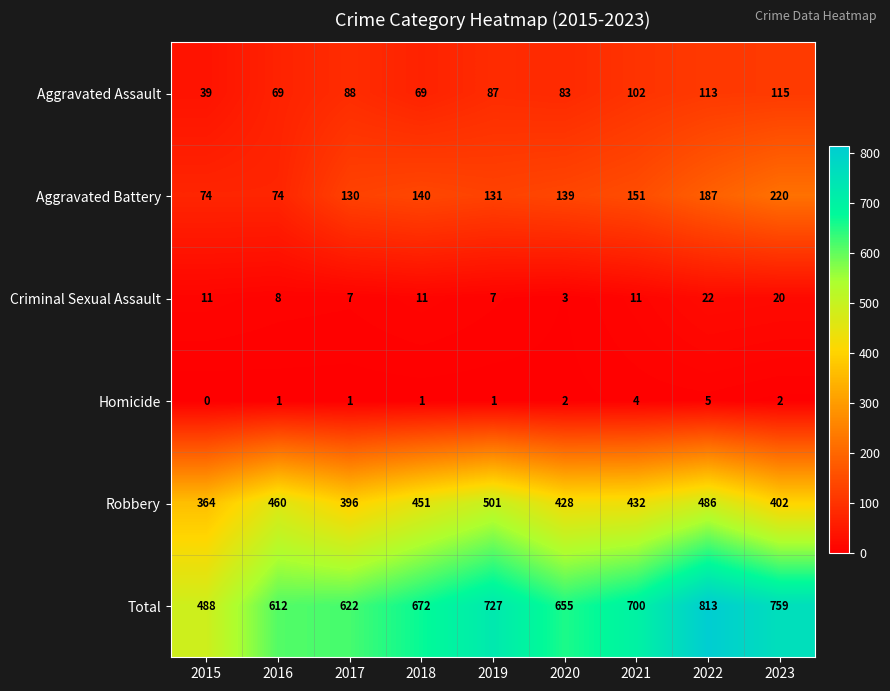

What is the approximate value of Aggravated Assault at 2015, to the nearest 10?

40